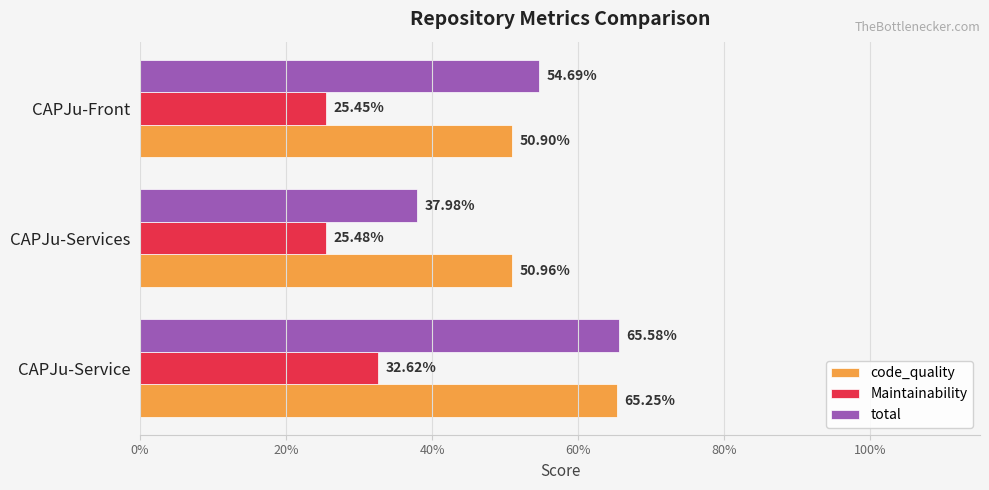

Reading left to right, list all the values displayed in this chart.

code_quality: 0.7	0.5	0.5
Maintainability: 0.3	0.3	0.3
total: 0.7	0.4	0.5